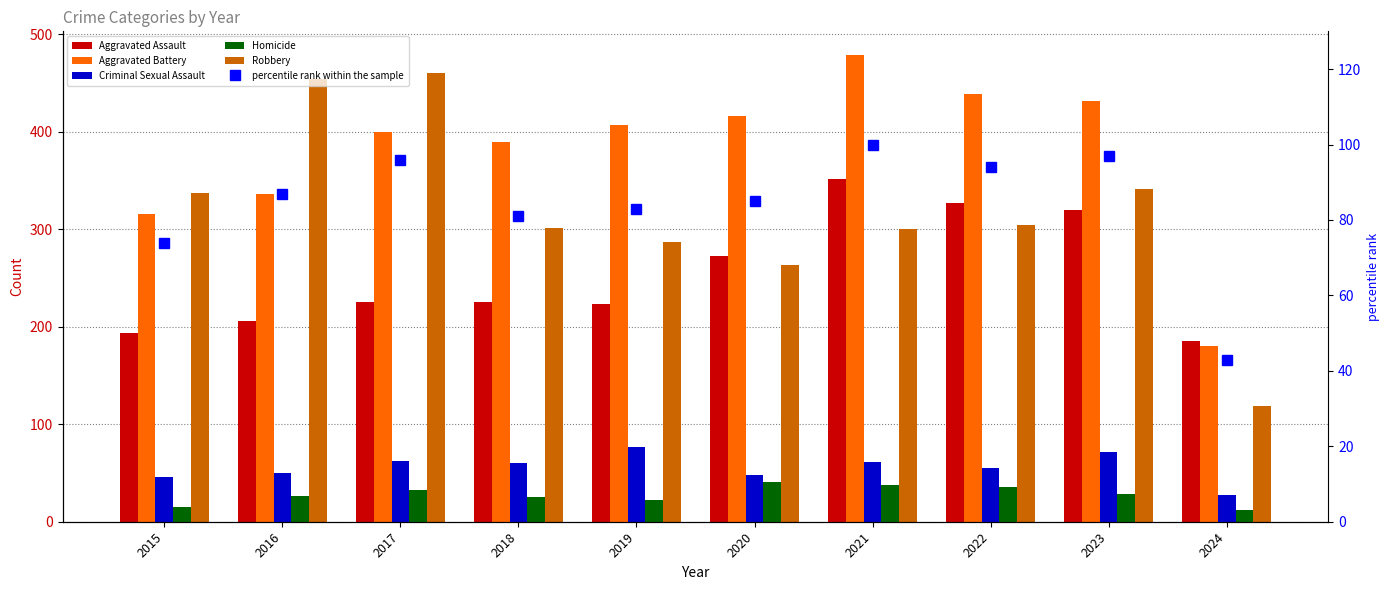

The Homicide series shows 36 at 2022. True or false?

True